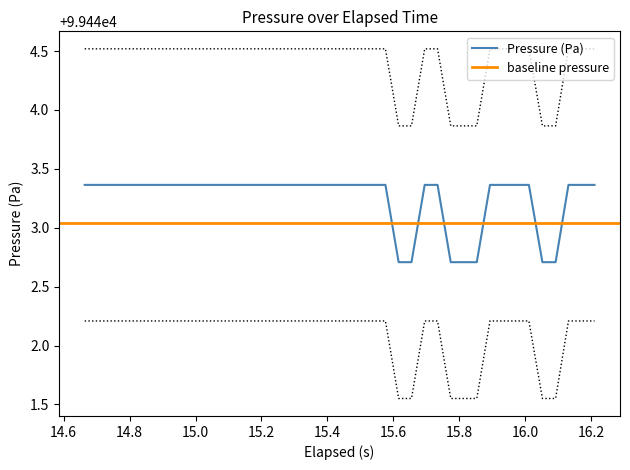

What is the difference between the maximum and second lowest values?

0.7